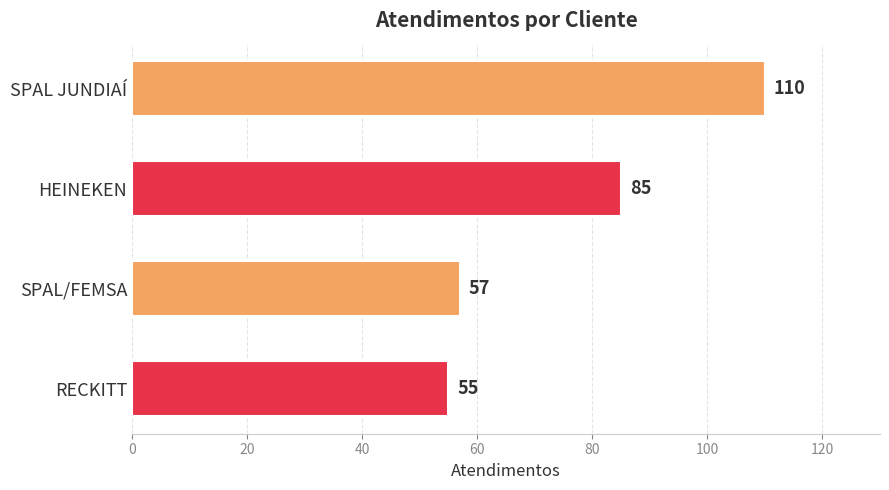

What is the change in value from HEINEKEN to SPAL/FEMSA?

-28